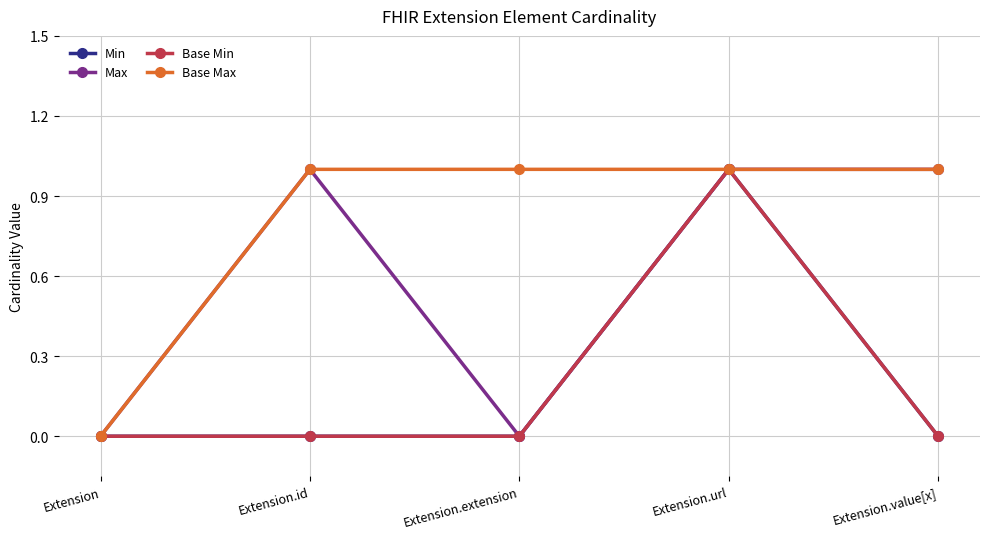

Reading left to right, list all the values displayed in this chart.

Min: Extension=0	Extension.id=0	Extension.extension=0	Extension.url=1	Extension.value[x]=0
Max: Extension=0	Extension.id=1	Extension.extension=0	Extension.url=1	Extension.value[x]=1
Base Min: Extension=0	Extension.id=0	Extension.extension=0	Extension.url=1	Extension.value[x]=0
Base Max: Extension=0	Extension.id=1	Extension.extension=1	Extension.url=1	Extension.value[x]=1